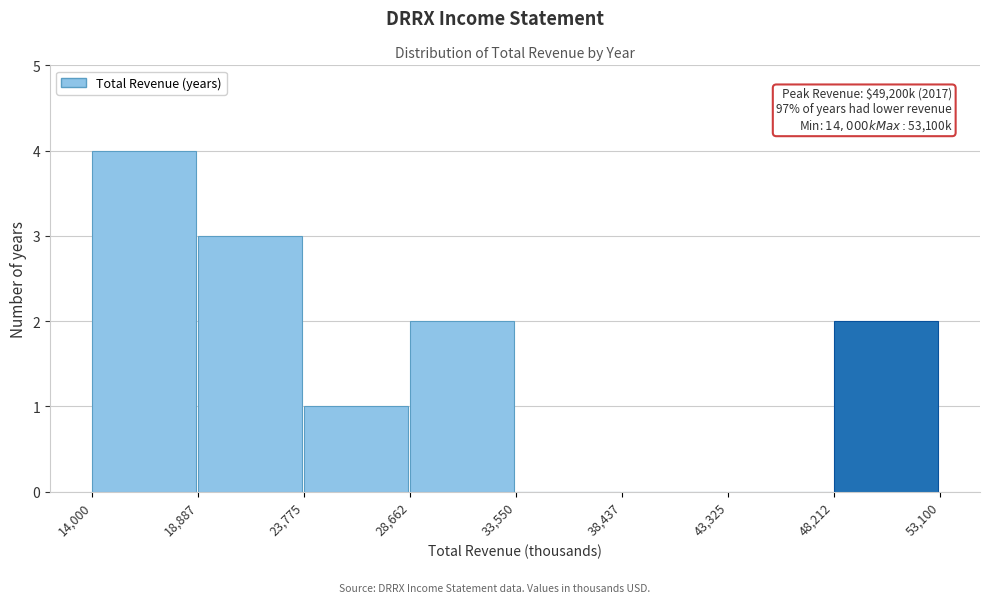

Over which range of the x-axis is the bar tallest?

14,000 to 18,887